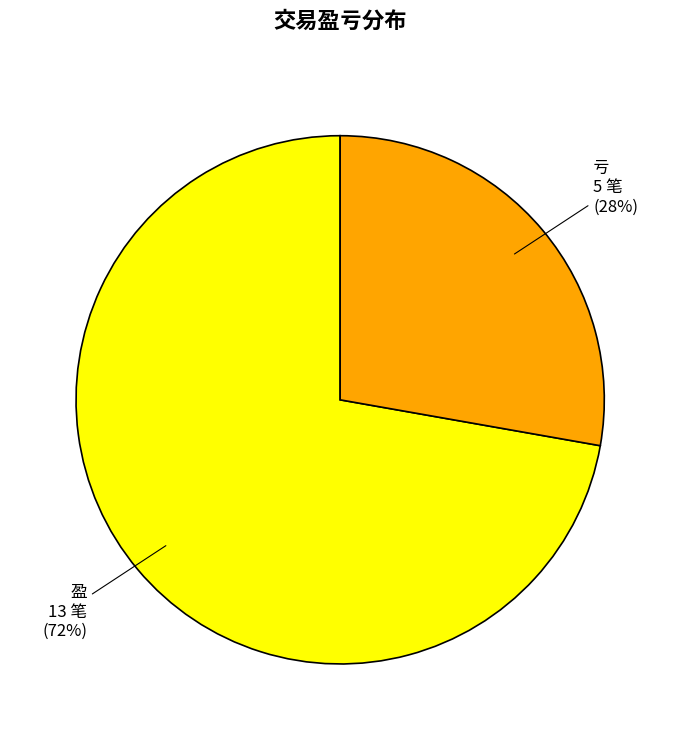

Which slice represents more than half of the pie?

盈